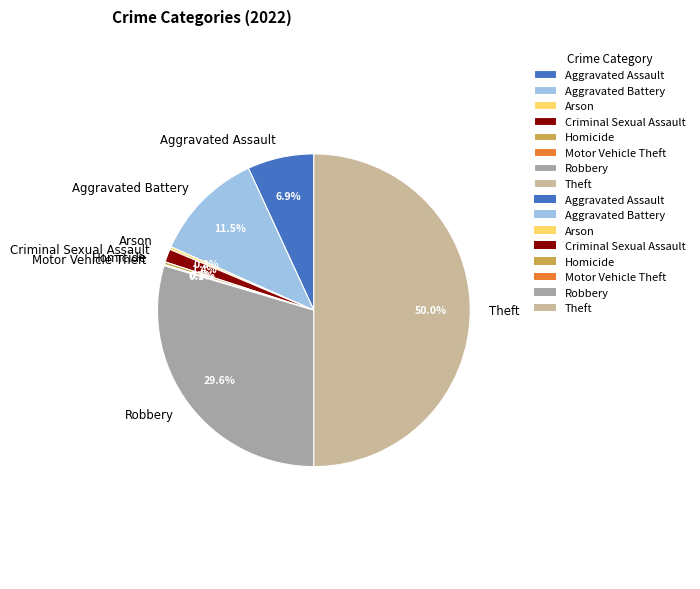

Does Criminal Sexual Assault account for over 50% of the chart?

No